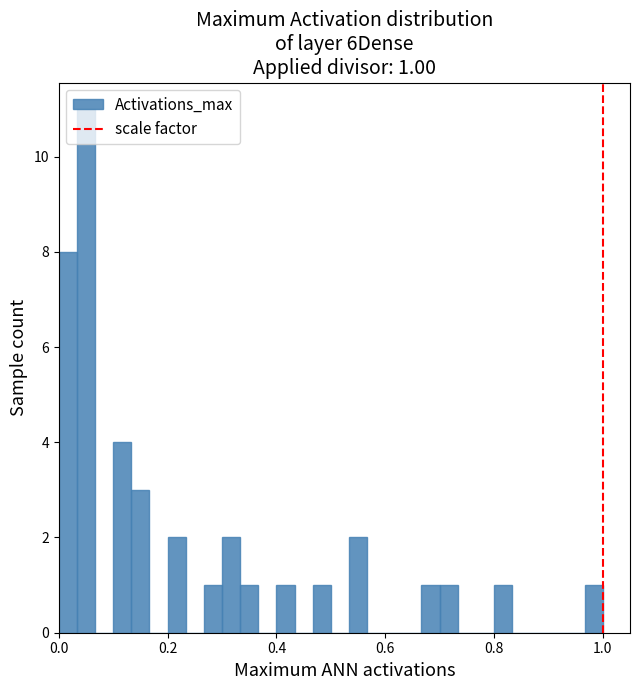

Around what value on the x-axis is the tallest bar? Give the approximate position of its centre, as read against the axis.

0.06